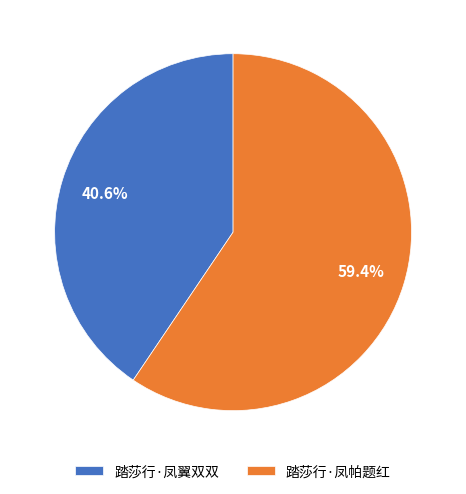

Is it true that 踏莎行·凤翼双双 is 31% of the pie?

False